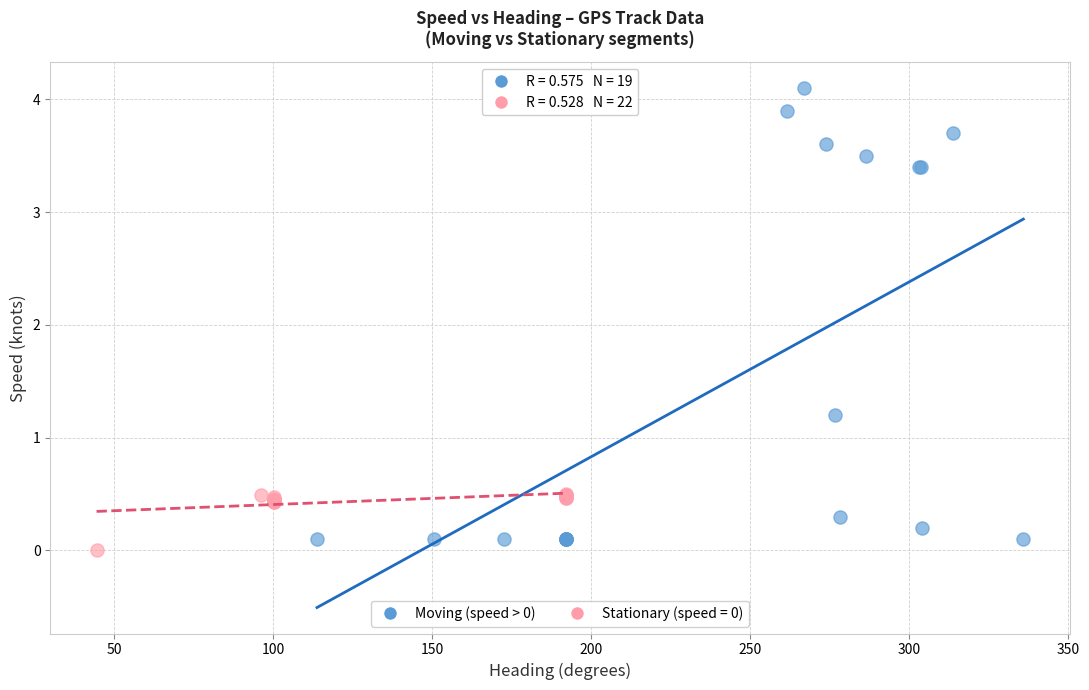

Which series reaches the maximum Y coordinate?

Moving (speed > 0)